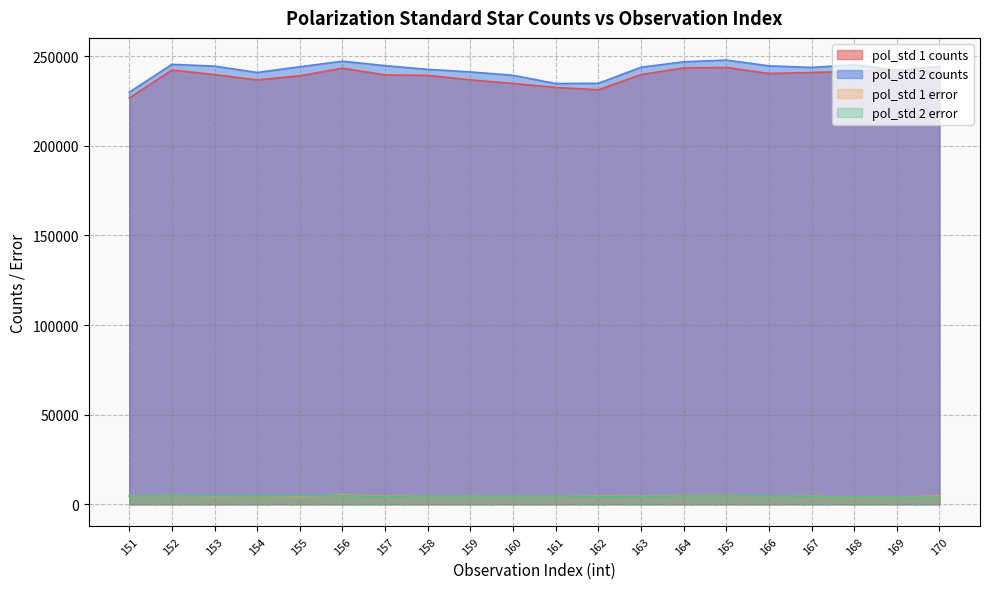

True or false: pol_std 2 error and pol_std 1 error cross at least once.

True